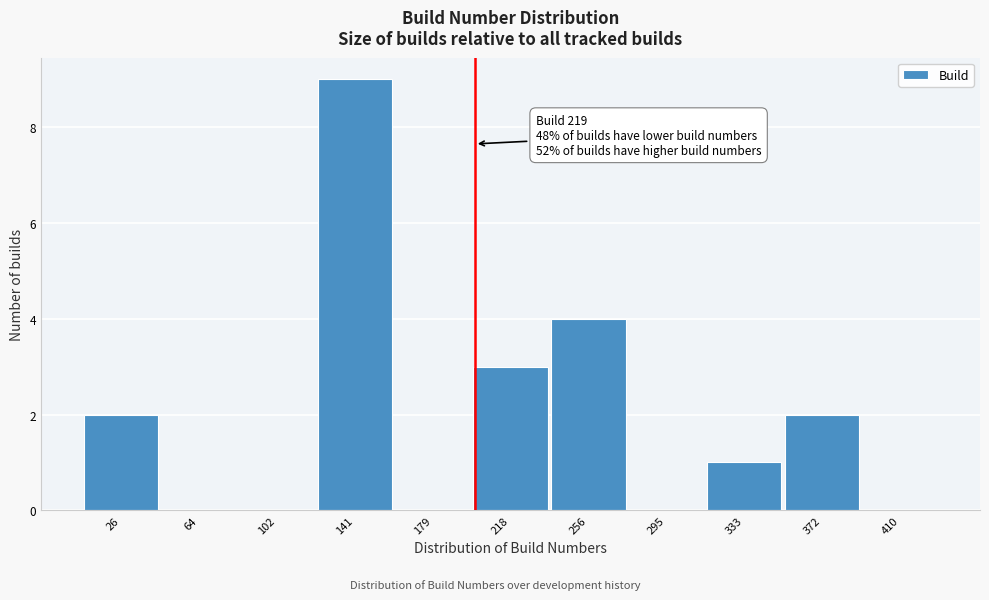

Reading left to right, list all the values displayed in this chart.

26=2	64=0	102=0	141=9	179=0	218=3	256=4	295=0	333=1	372=2	410=0